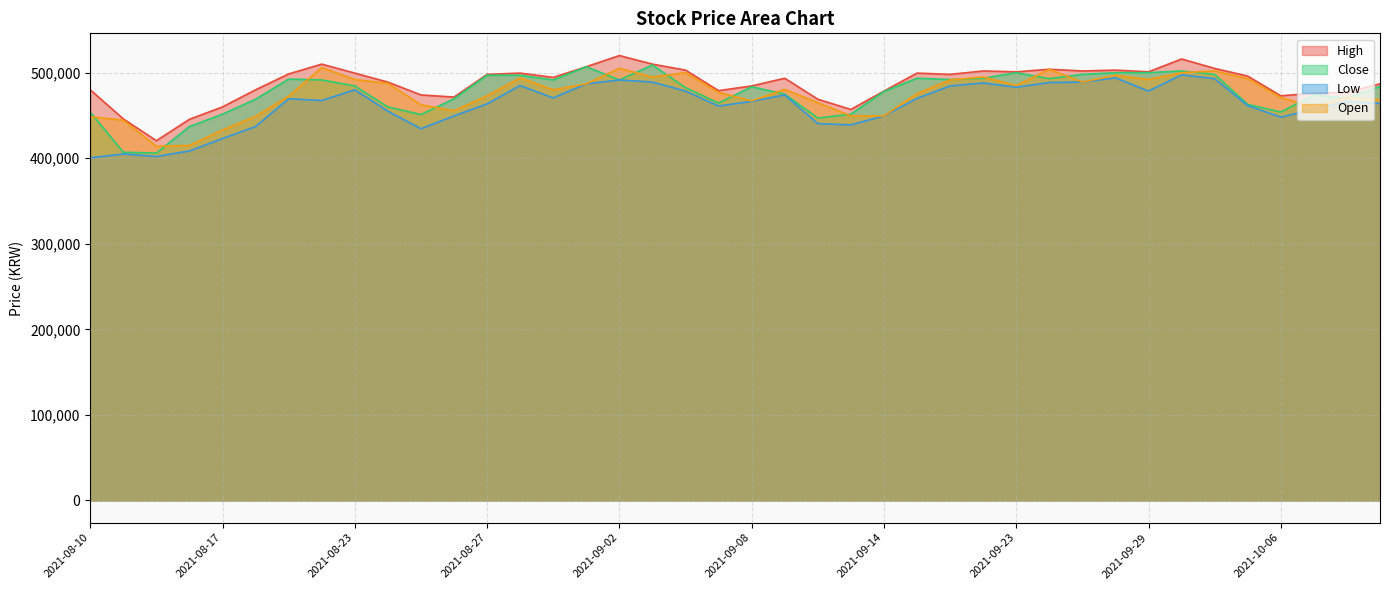

Where do Open and Close first cross each other?

2021-08-10 and 2021-08-11